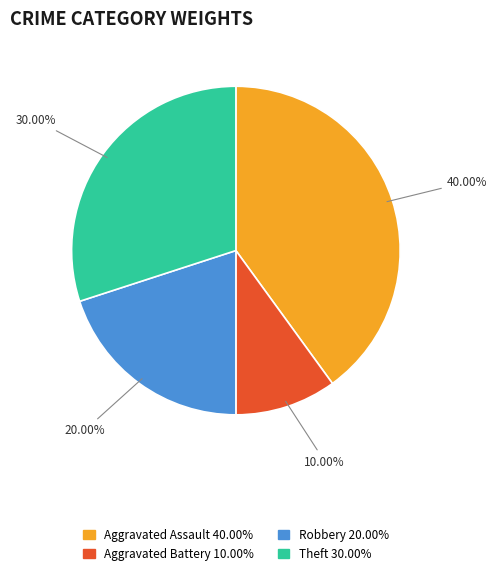

To the nearest percent, what is the difference between the largest and smallest slice percentages?

30%